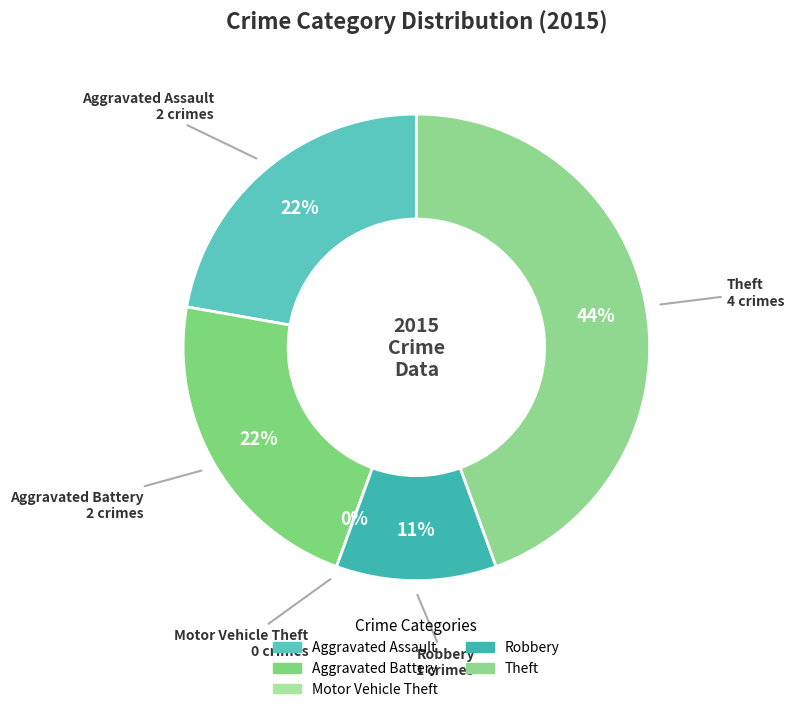

To the nearest percent, what is the combined percentage of Motor Vehicle Theft and Theft?

44%